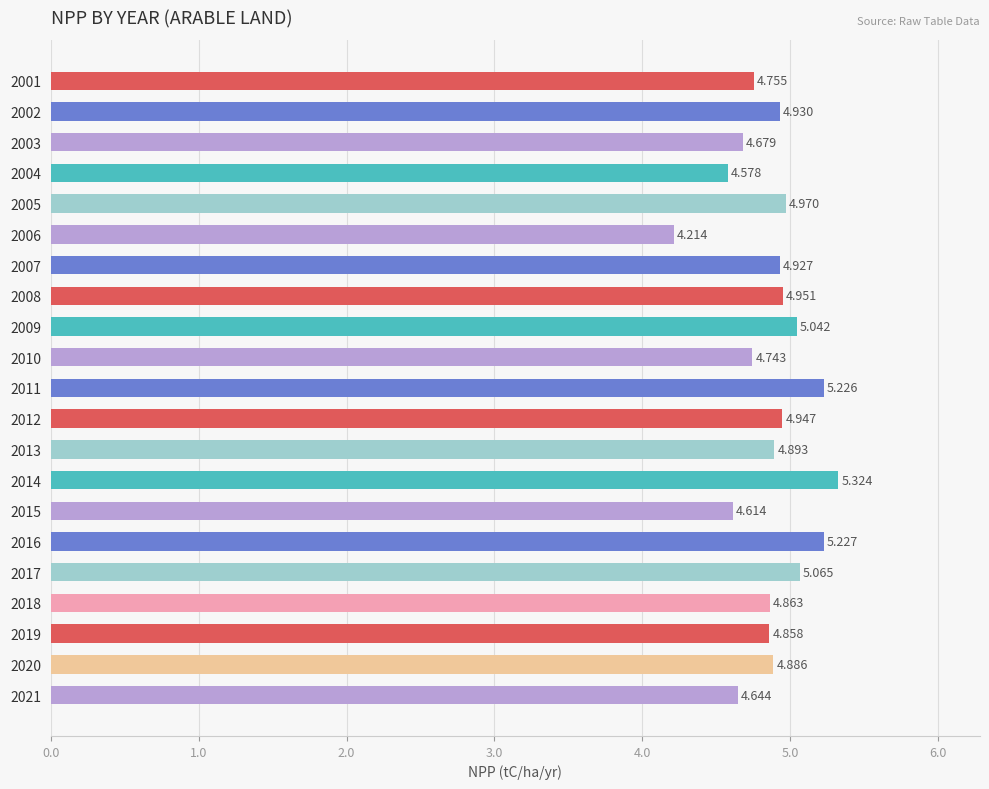

What is the minimum value shown in the chart?

4.2